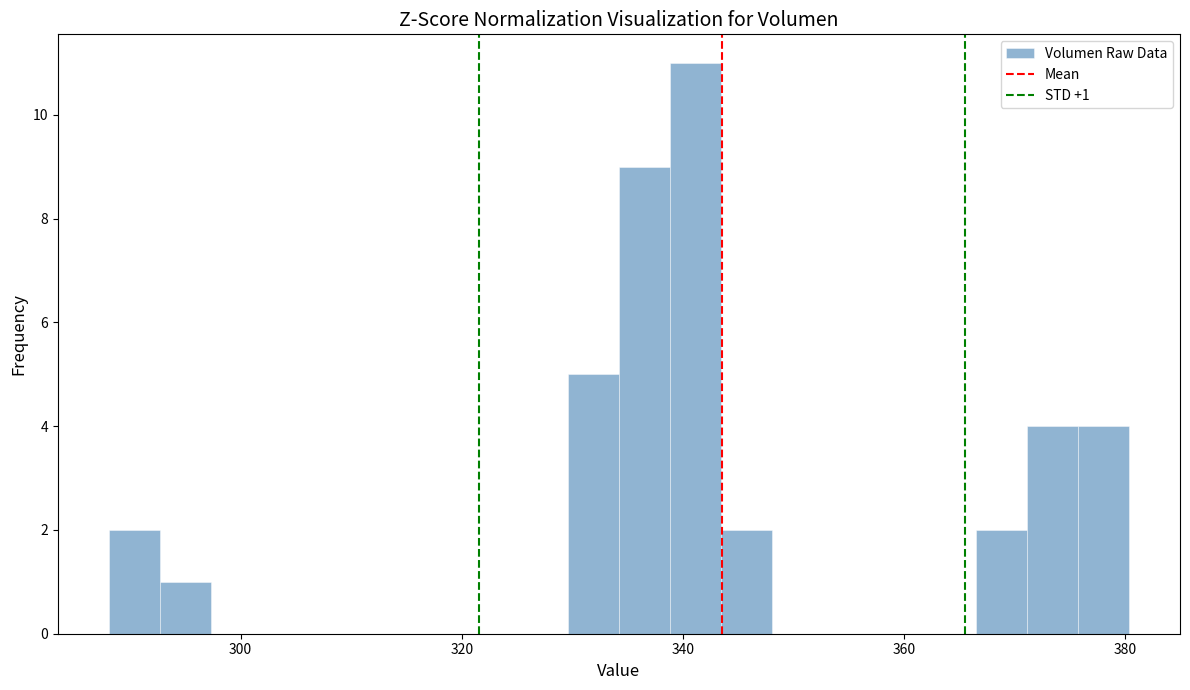

Around what value on the x-axis is the tallest bar? Give the approximate position of its centre, as read against the axis.

342